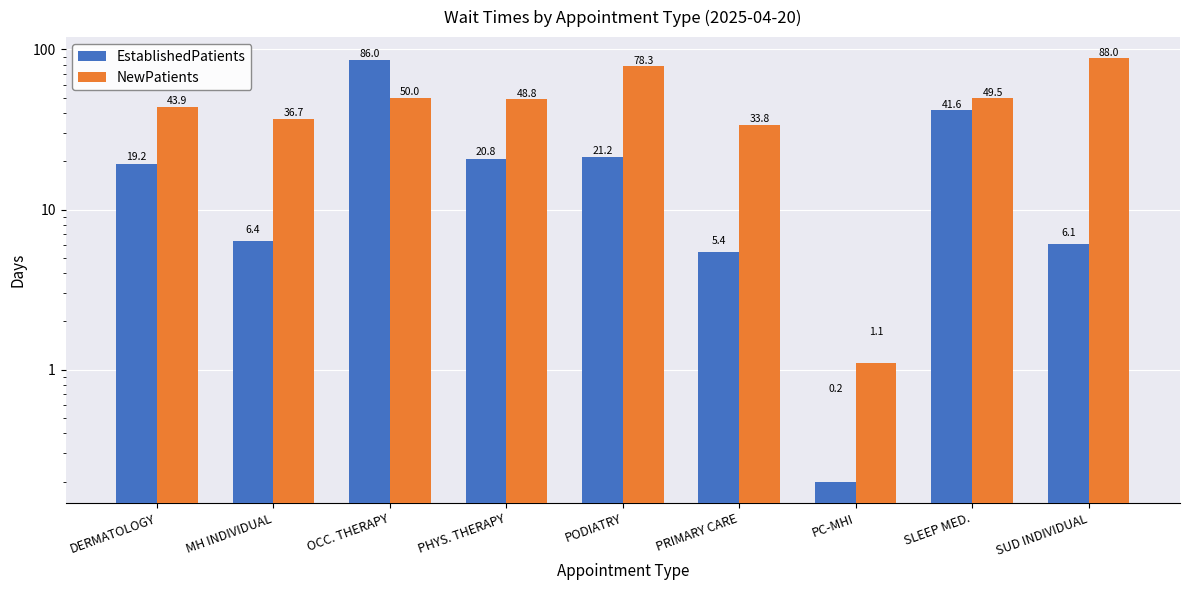

Which category has the highest value in the NewPatients series?

SUD INDIVIDUAL